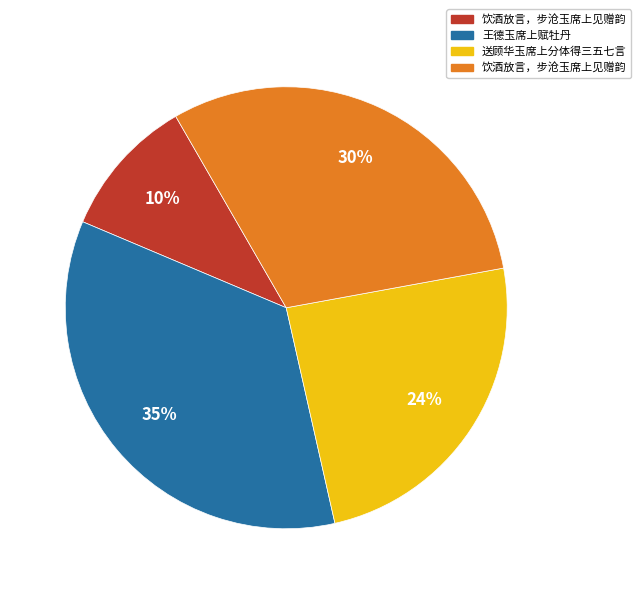

Is there any slice that represents more than half of the pie?

No